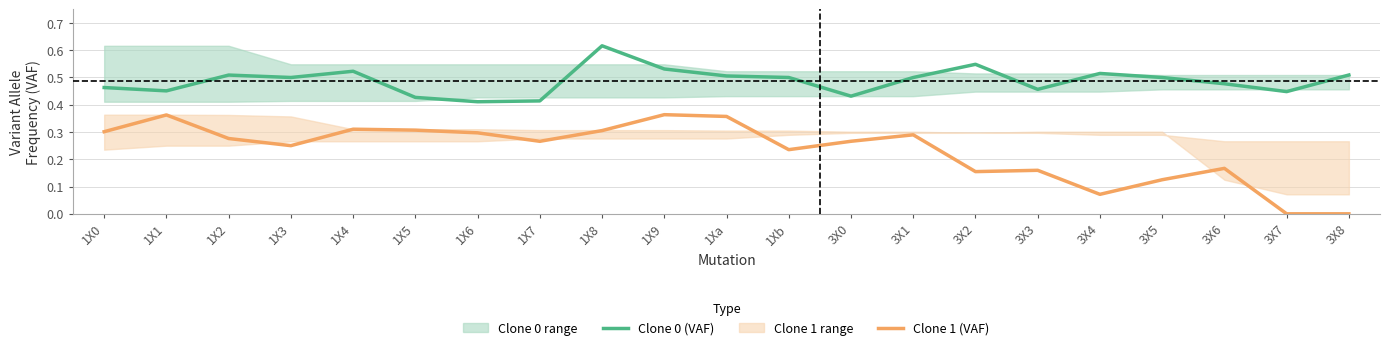

What is the difference between the second highest and second lowest values in the Clone 1 (VAF) series?

0.4